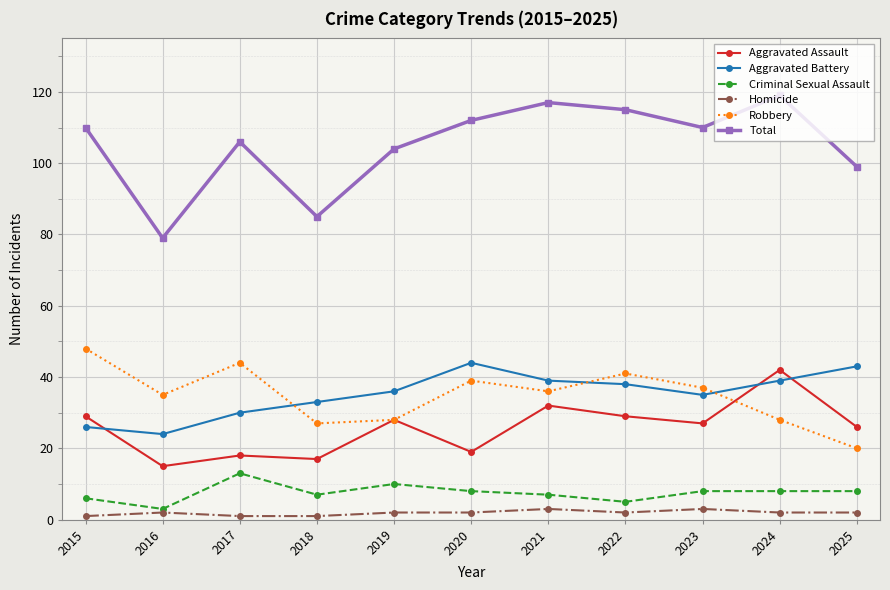

True or false: Robbery has a value of 44 at 2017.

True